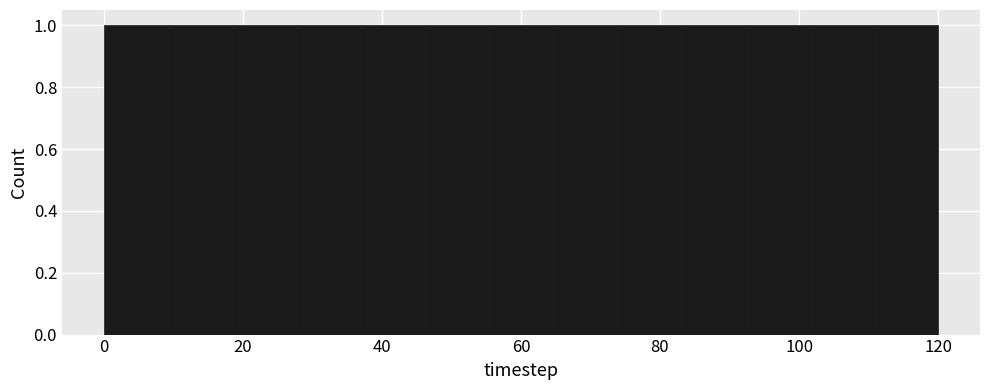

Reading left to right, list every bar in this chart as the range it spans on the x-axis followed by its height. Neither the bar edges nor the heights are printed on the chart, so give them approximately, as read against the axes.

0 to 10: 1
10 to 18: 1
18 to 28: 1
28 to 36: 1
36 to 46: 1
46 to 56: 1
56 to 64: 1
64 to 74: 1
74 to 84: 1
84 to 92: 1
92 to 102: 1
102 to 110: 1
110 to 120: 1